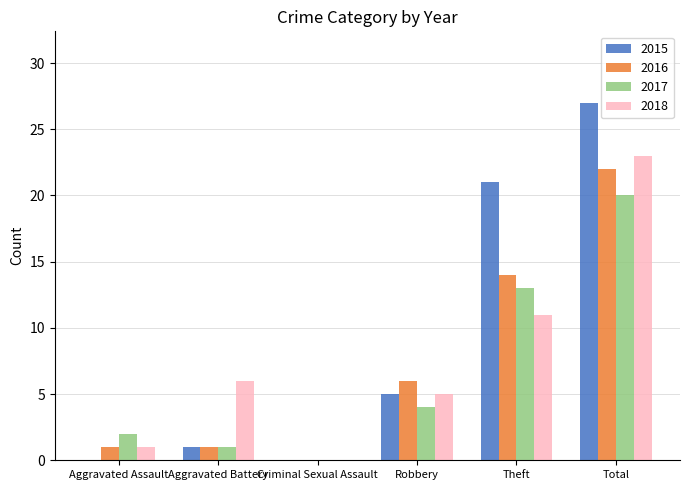

Are the bars grouped side by side (vs. stacked)?

Yes